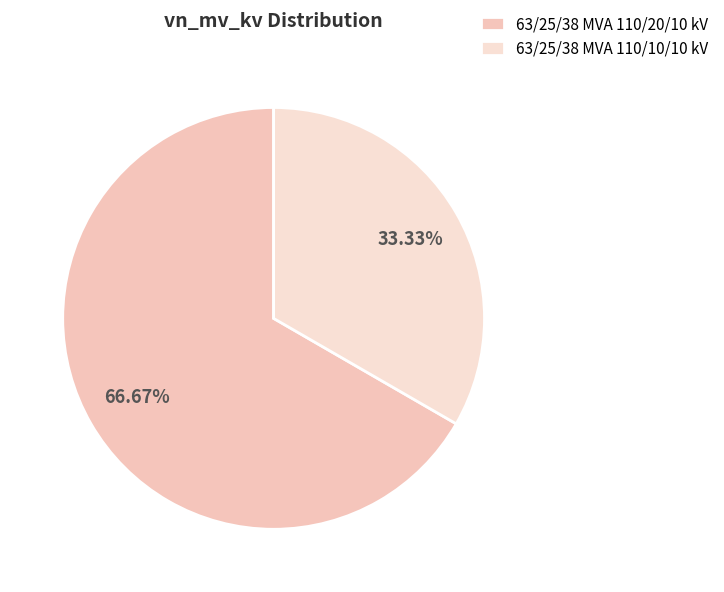

Count the number of slices in the pie.

2